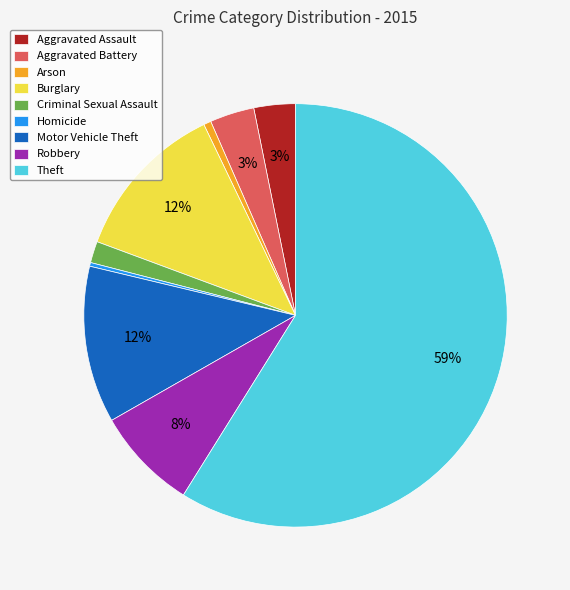

Is it true that Aggravated Battery is 18% of the pie?

False